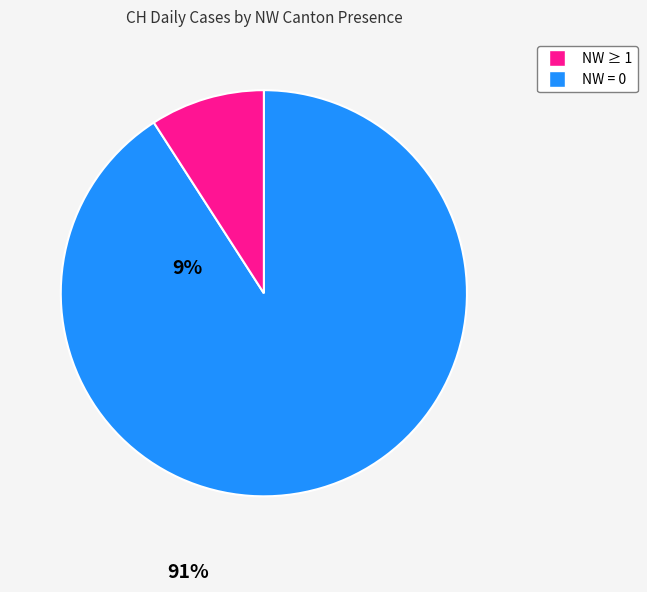

Is there a majority slice in this chart?

Yes